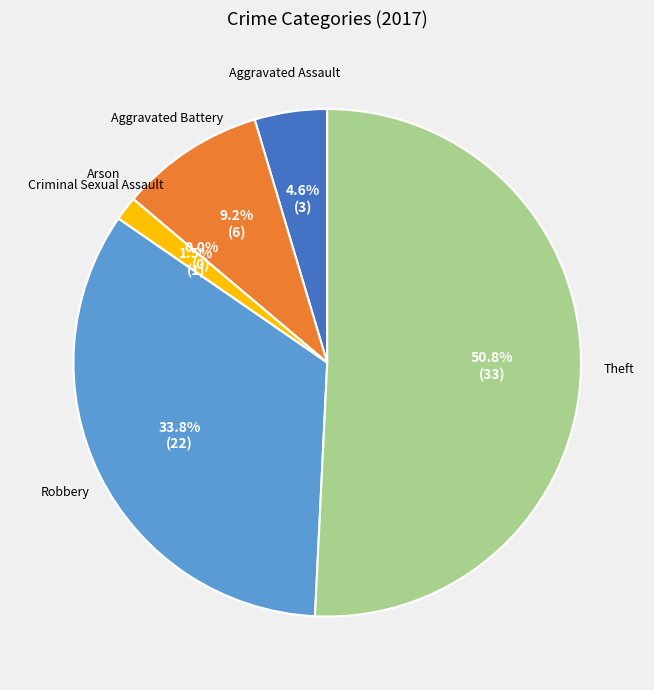

Is it true that Criminal Sexual Assault is 1% of the pie?

False